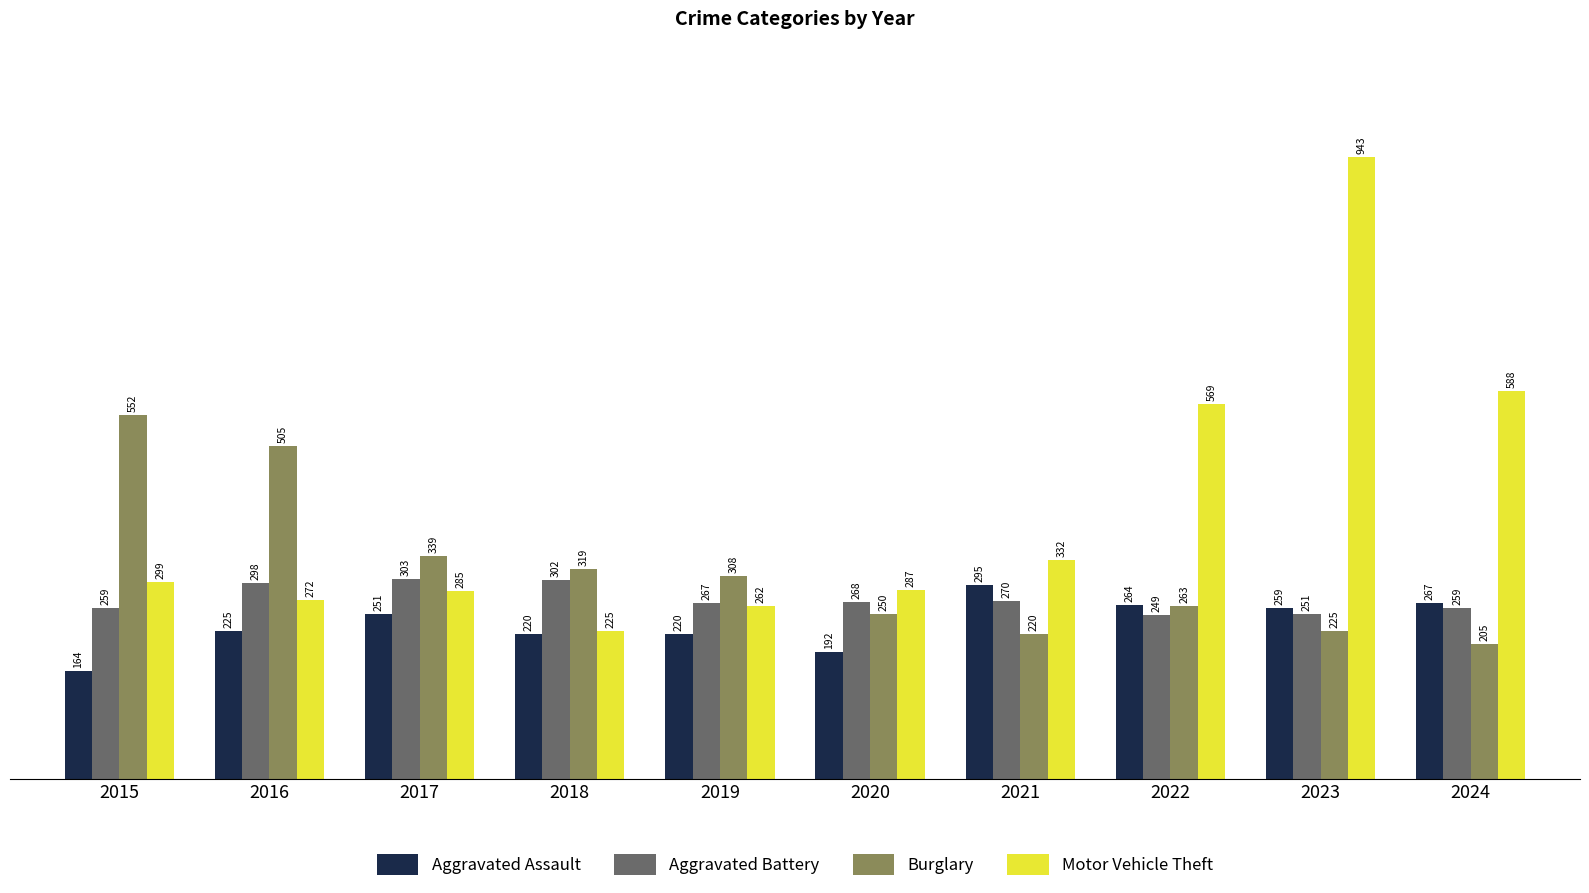

Which series has the widest spread of values?

Motor Vehicle Theft